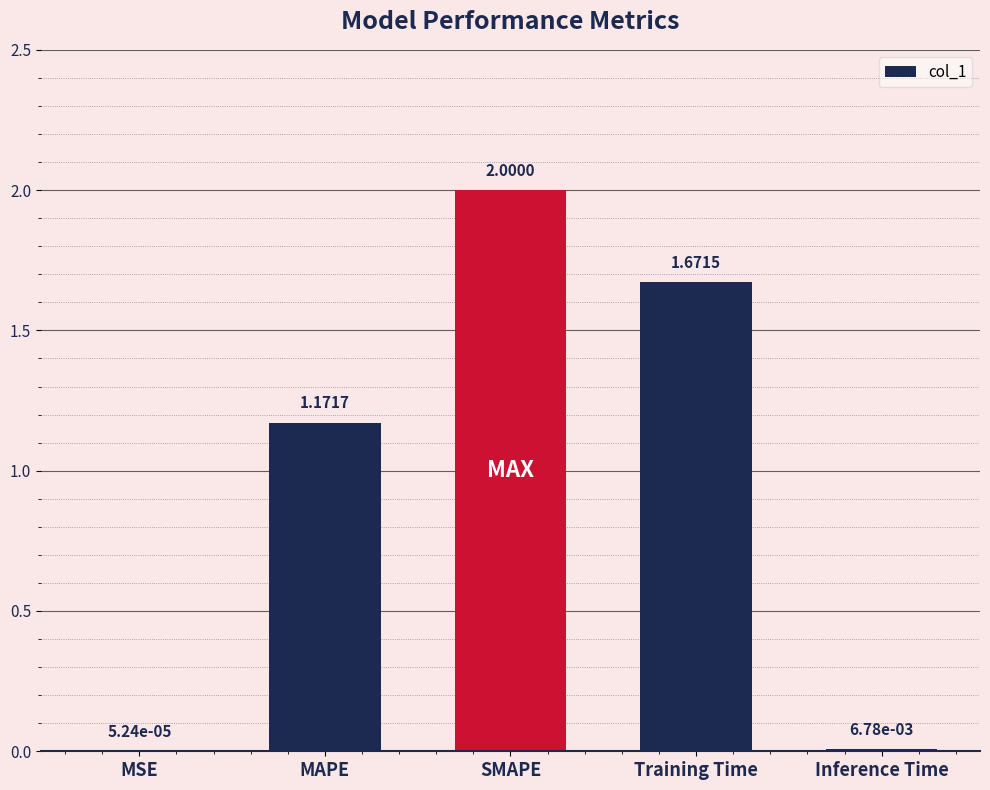

Which label corresponds to the largest value in the chart?

SMAPE